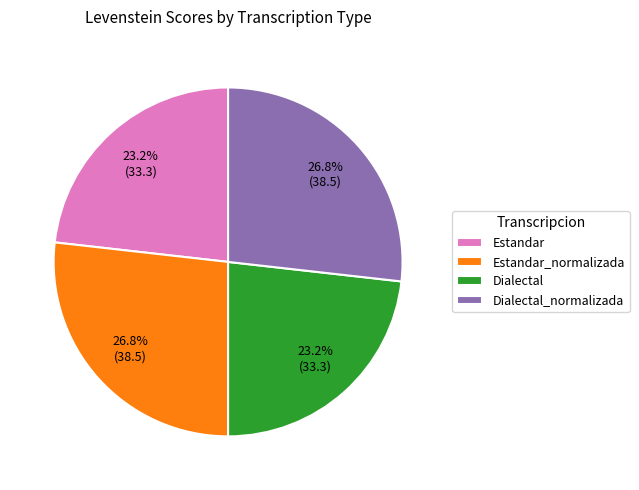

What percentage is the Estandar_normalizada slice, to the nearest percent?

27%